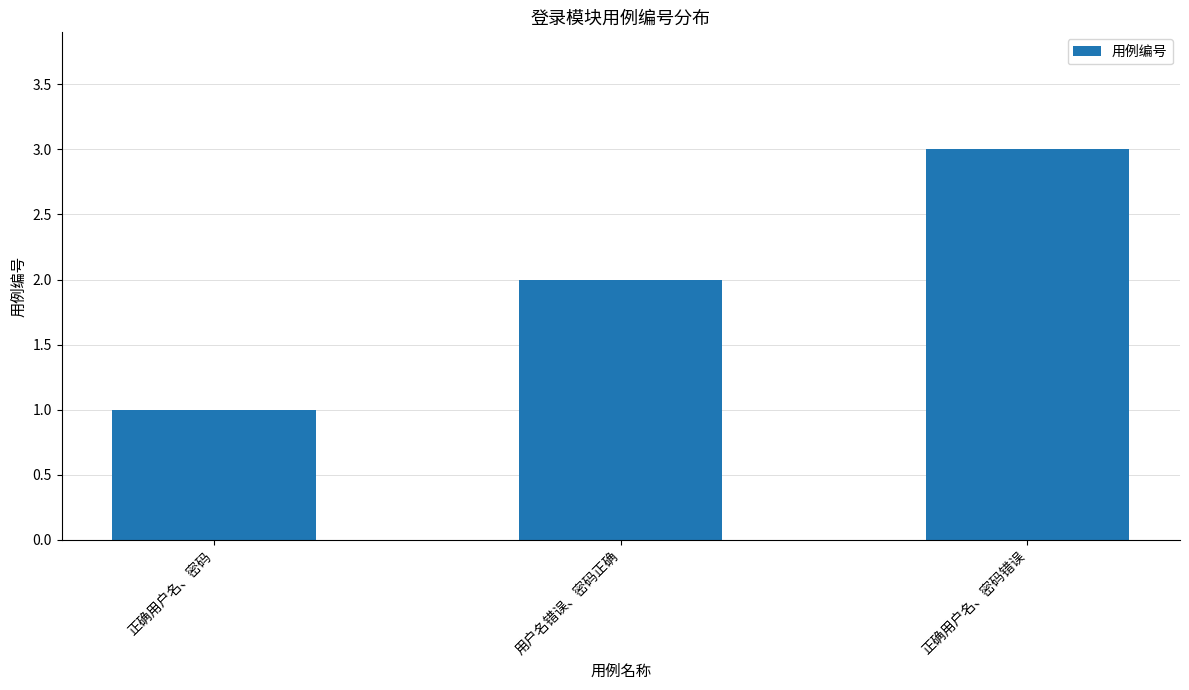

What is the difference between the values at 正确用户名、密码错误 and 正确用户名、密码?

2